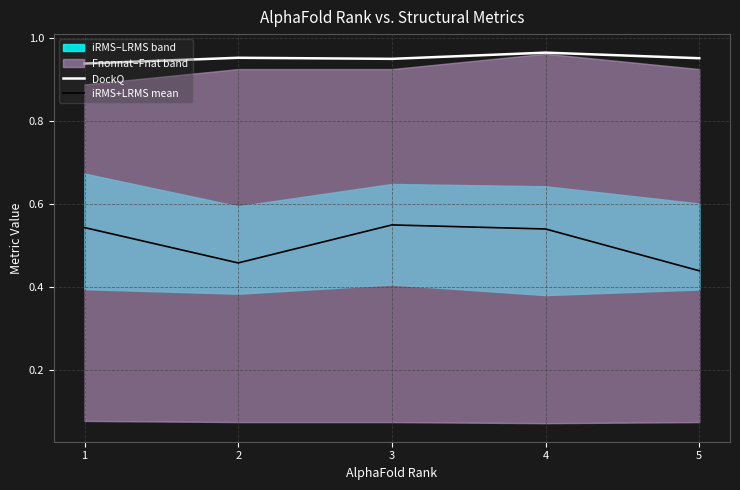

Which series has the largest total across all categories?

DockQ